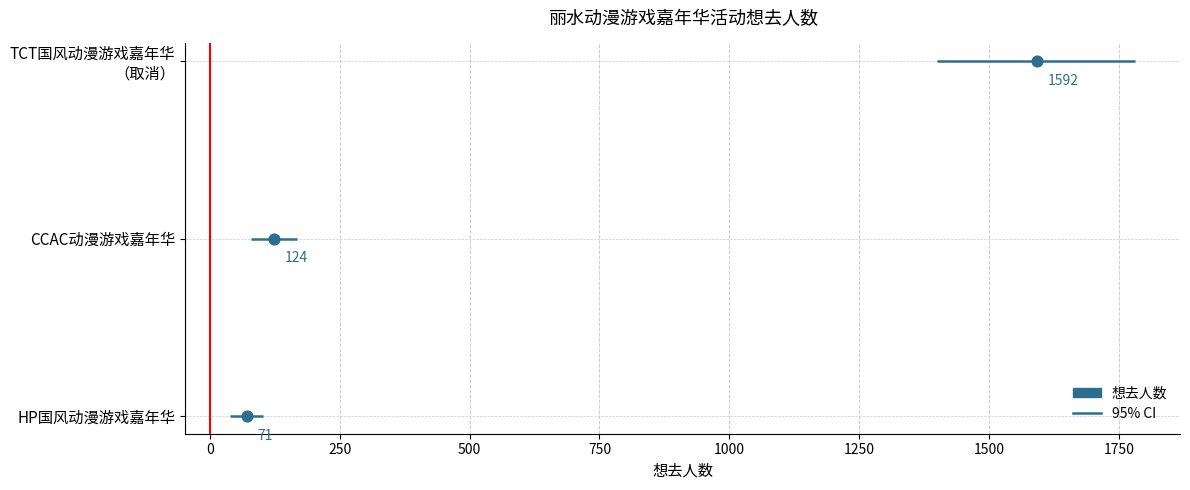

What is the ratio of the value at 0 to the value at 250?

0.5